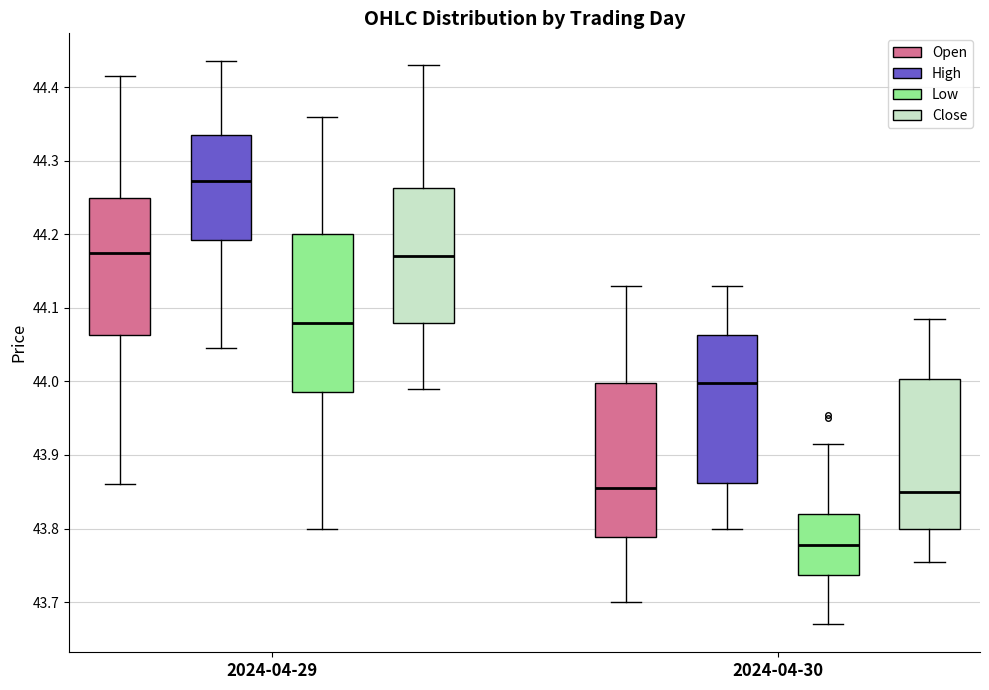

Which box has the lowest median line?

2024-04-30 (Low)